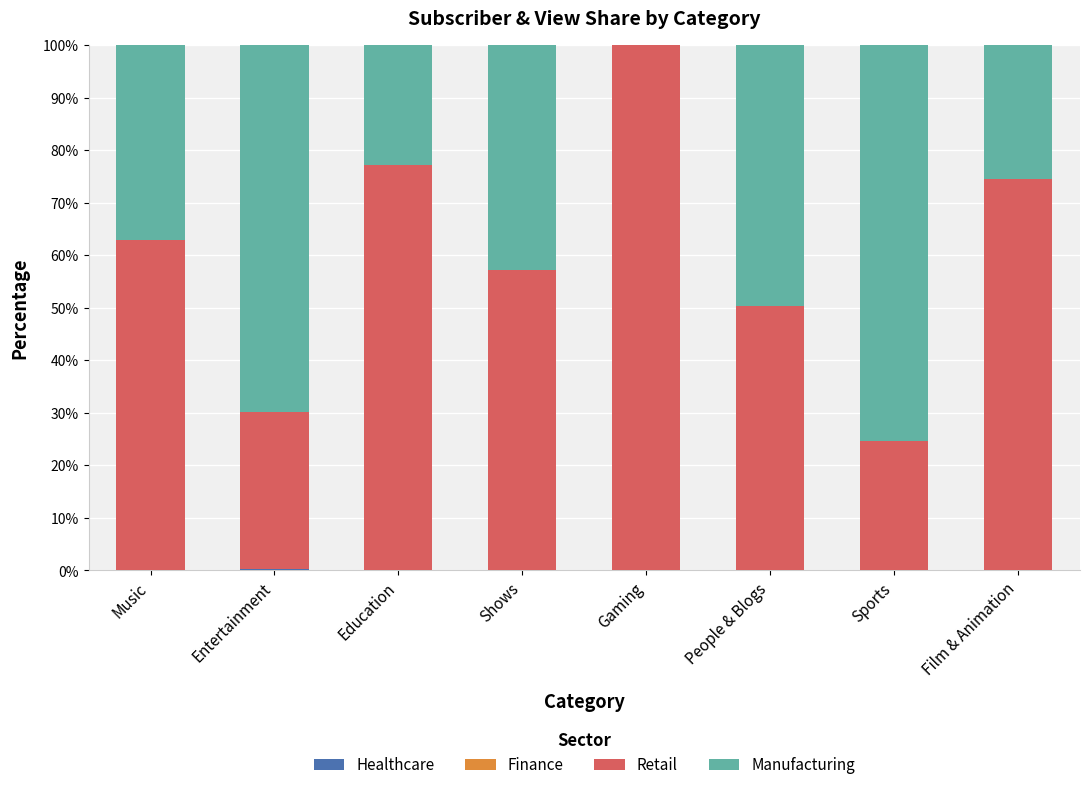

Count the number of categories in the chart.

8